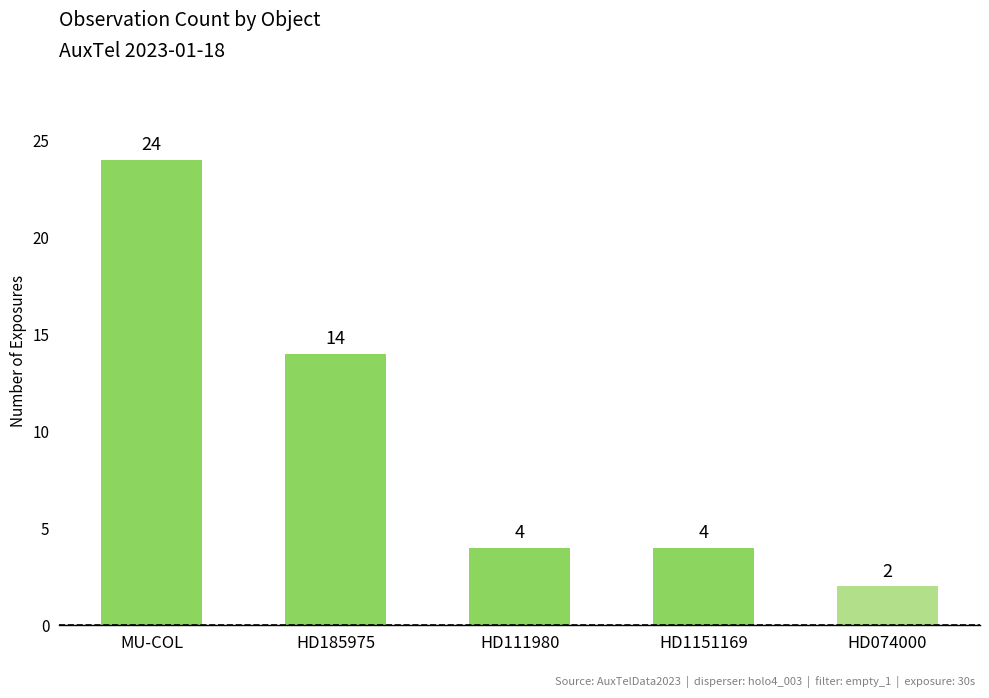

What is the greatest value displayed?

24